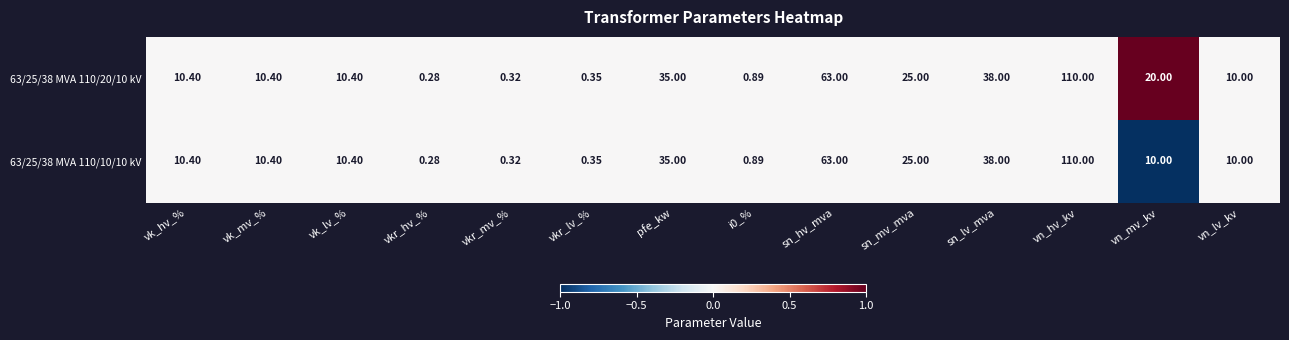

Which category has the highest value across all series?

vn_hv_kv